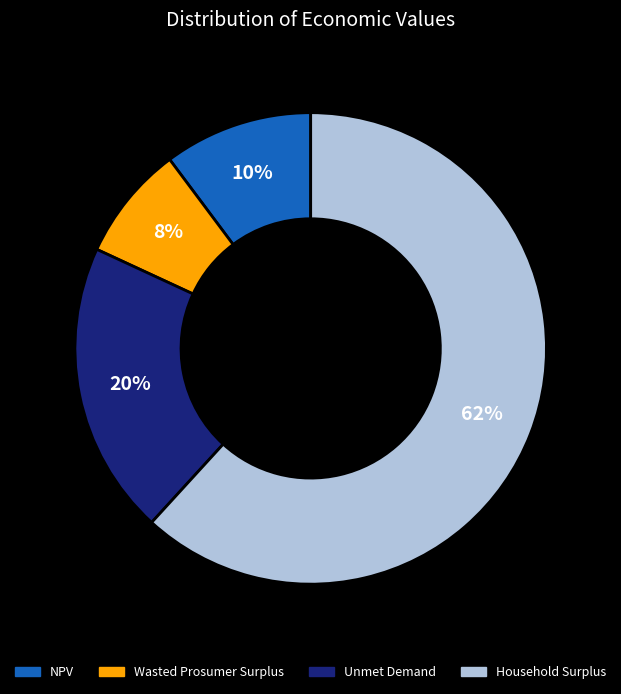

What is the ratio of the value at NPV to the value at Unmet Demand?

0.5